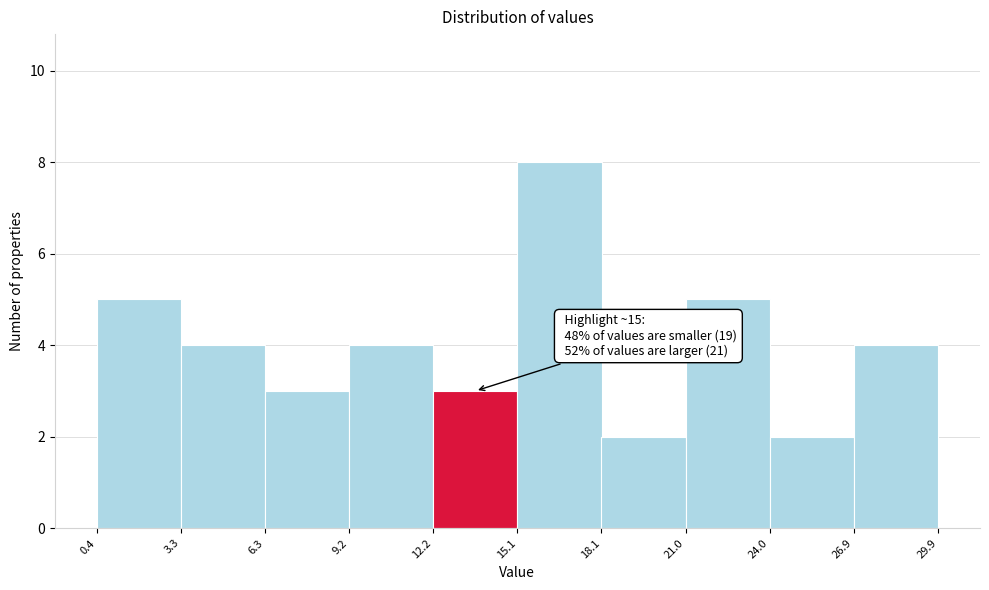

Over which range of the x-axis is the bar tallest?

15.1 to 18.1